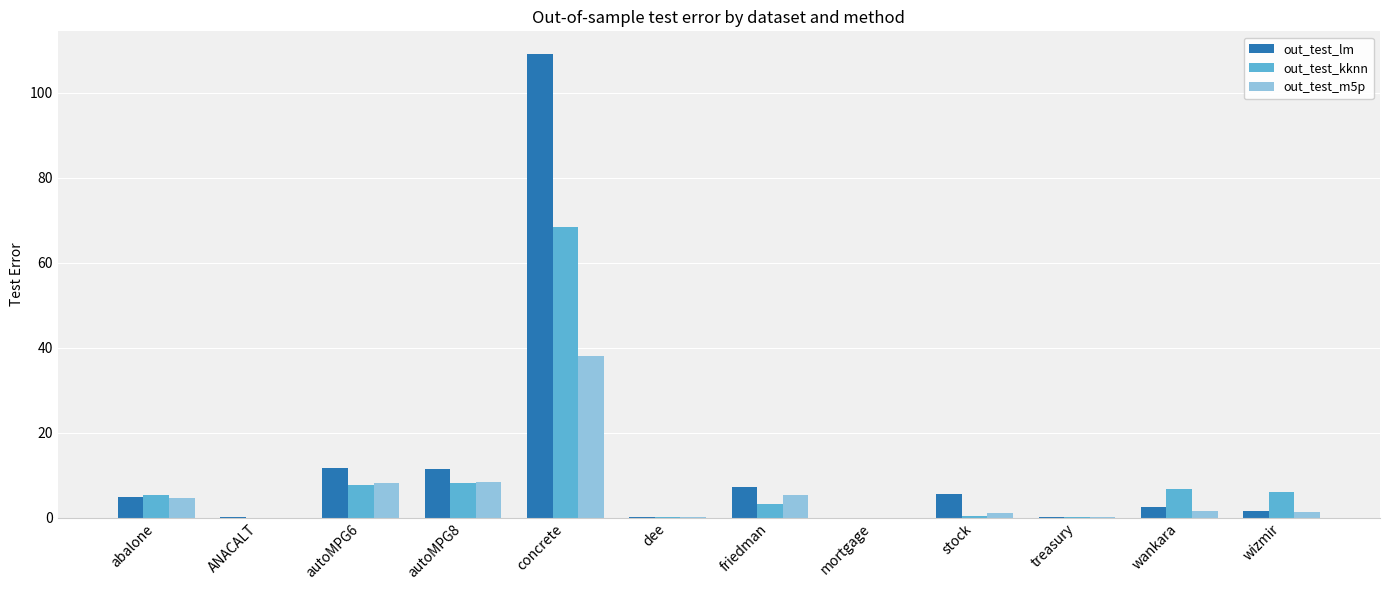

Count the number of categories in the chart.

12